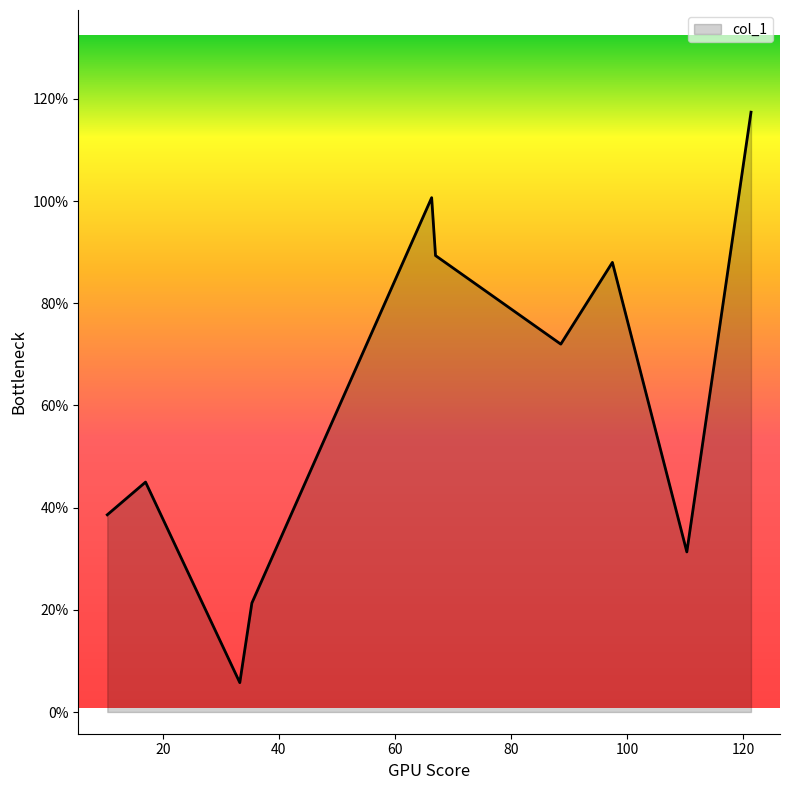

What is the greatest value displayed?

117.4